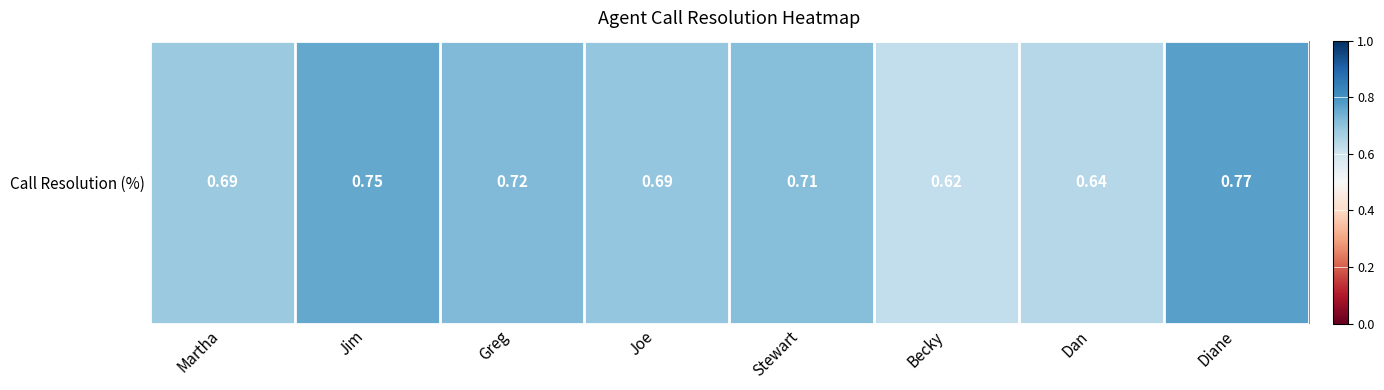

Reading left to right, extract all data points from this chart.

Martha=0.7	Jim=0.8	Greg=0.7	Joe=0.7	Stewart=0.7	Becky=0.6	Dan=0.6	Diane=0.8